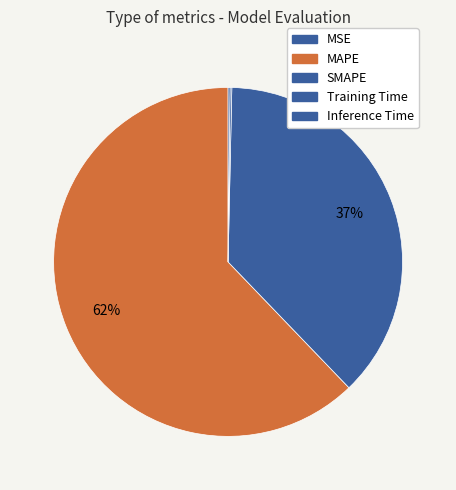

What is the largest slice in the pie chart?

MAPE